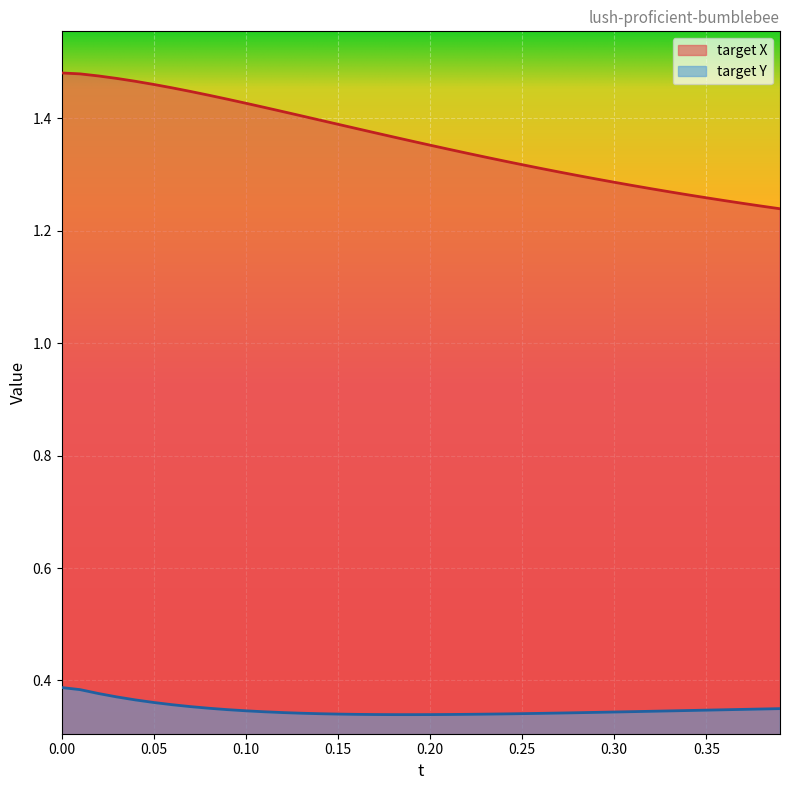

Which series has the largest total across all categories?

target X